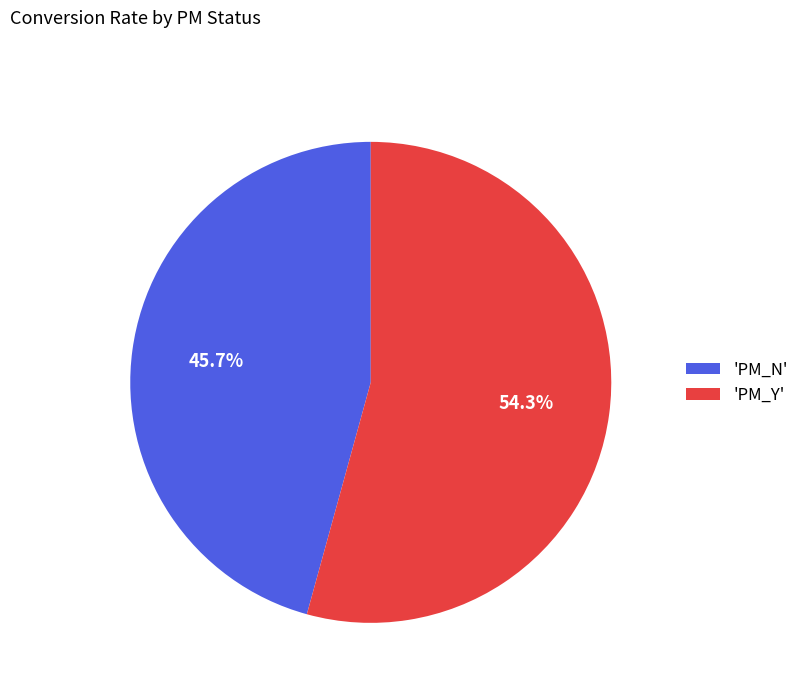

Do 'PM_Y' and 'PM_N' together represent more than half of the pie?

Yes